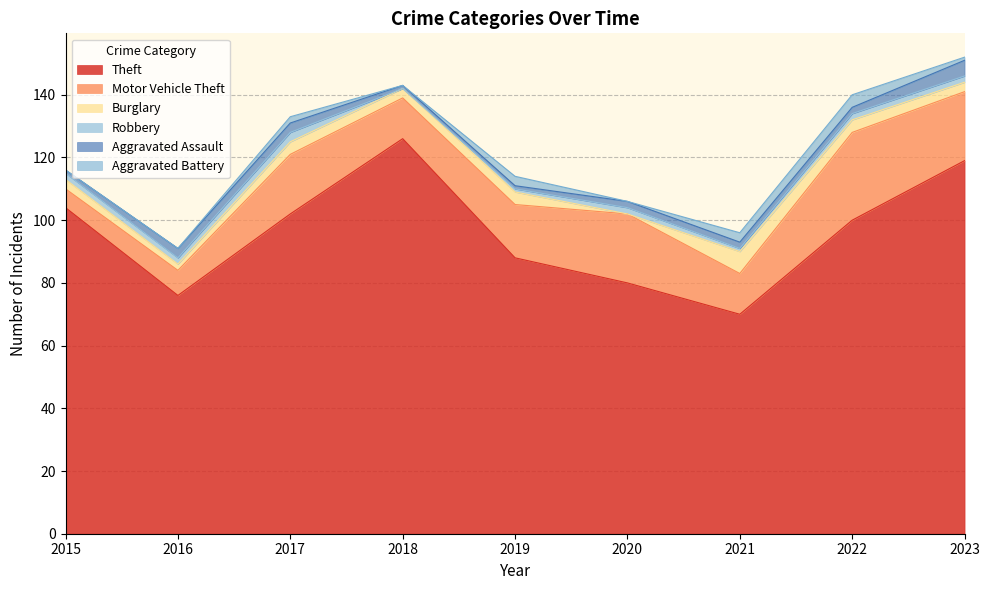

What is the difference between the second highest and second lowest values in the Motor Vehicle Theft series?

14